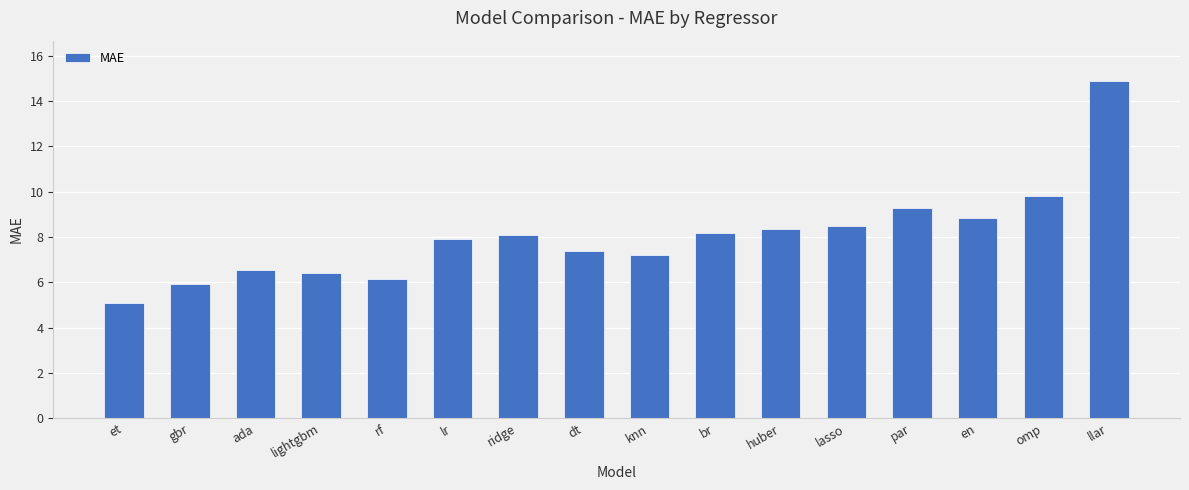

Reading left to right, list all the values displayed in this chart.

5.1	5.9	6.5	6.4	6.2	7.9	8.1	7.4	7.2	8.2	8.4	8.5	9.3	8.8	9.8	14.9